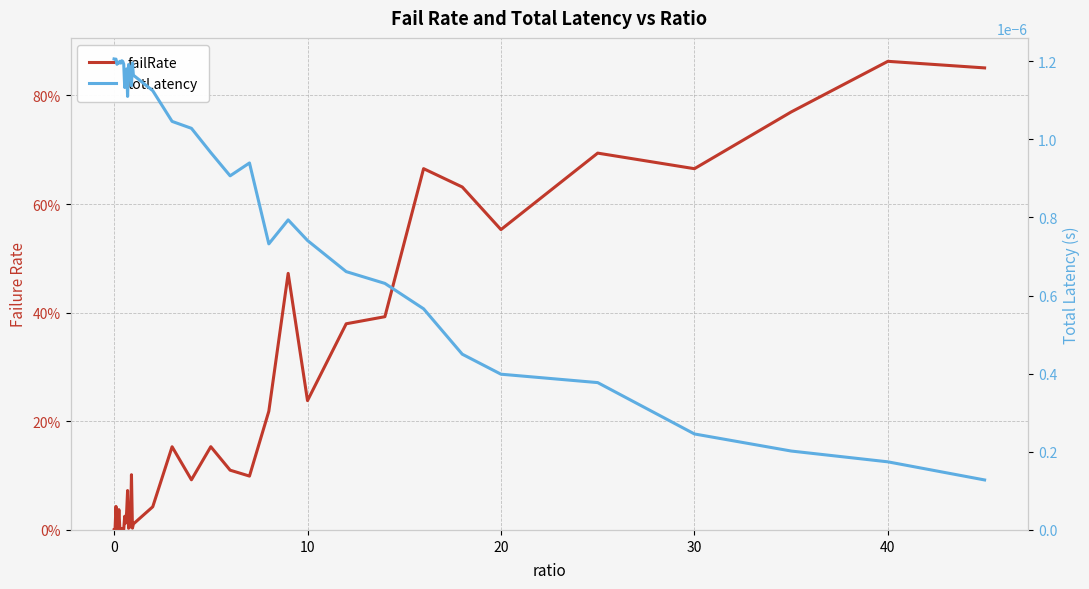

List the series in order of their peak value, highest first.

failRate, totLatency